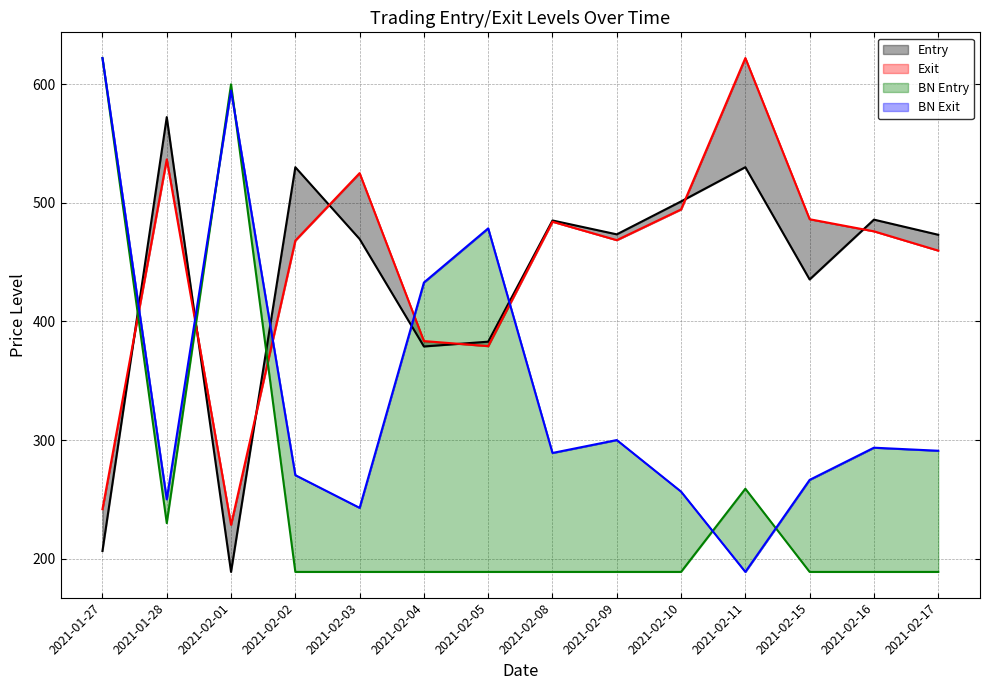

Between which two adjacent categories do BN Entry and Exit first intersect?

2021-01-27 and 2021-01-28